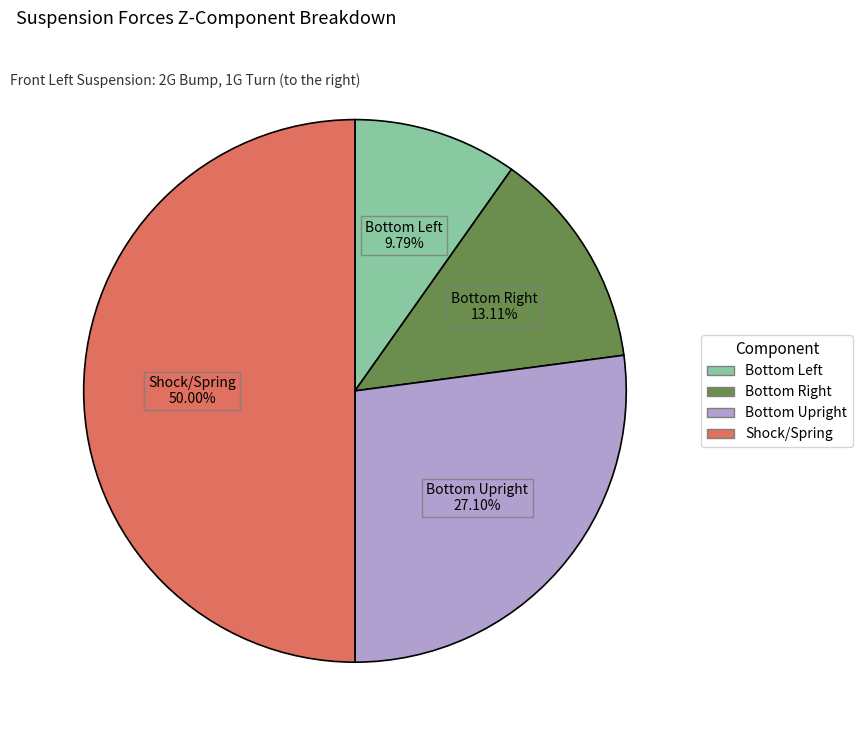

Which category has the biggest portion of the pie?

Shock/Spring